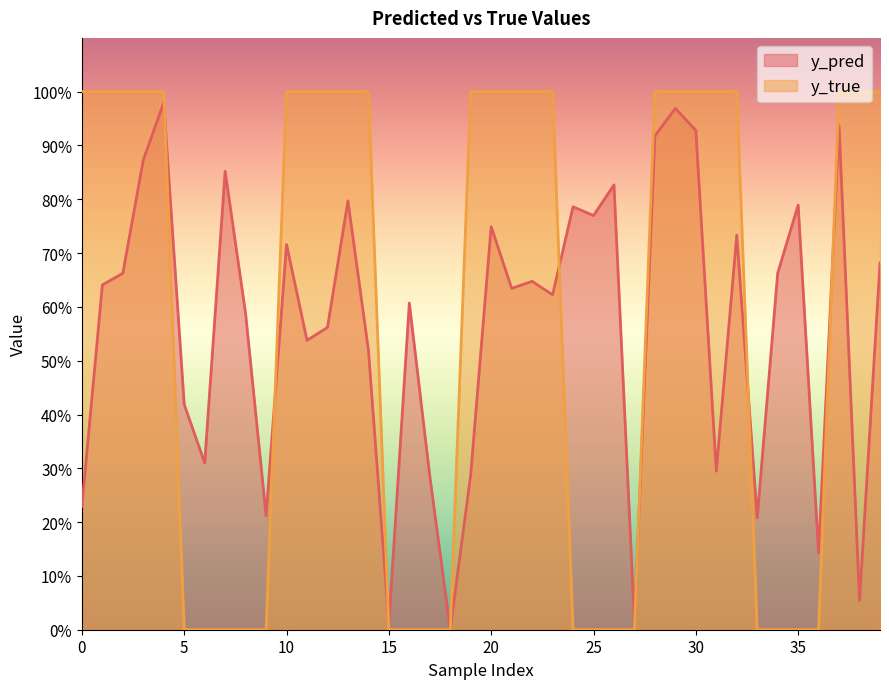

Is the value of y_true at 21 greater than the value of y_pred at 34?

Yes